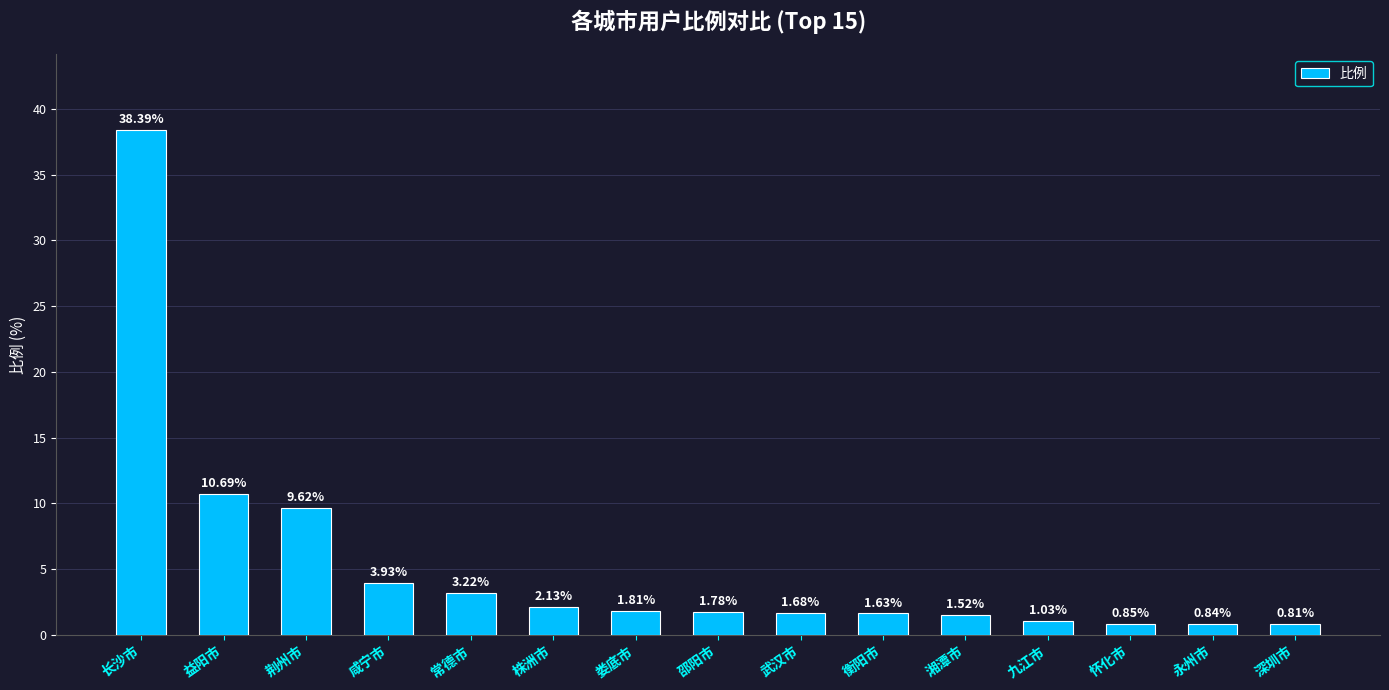

What is the difference between the maximum and minimum values?

37.6